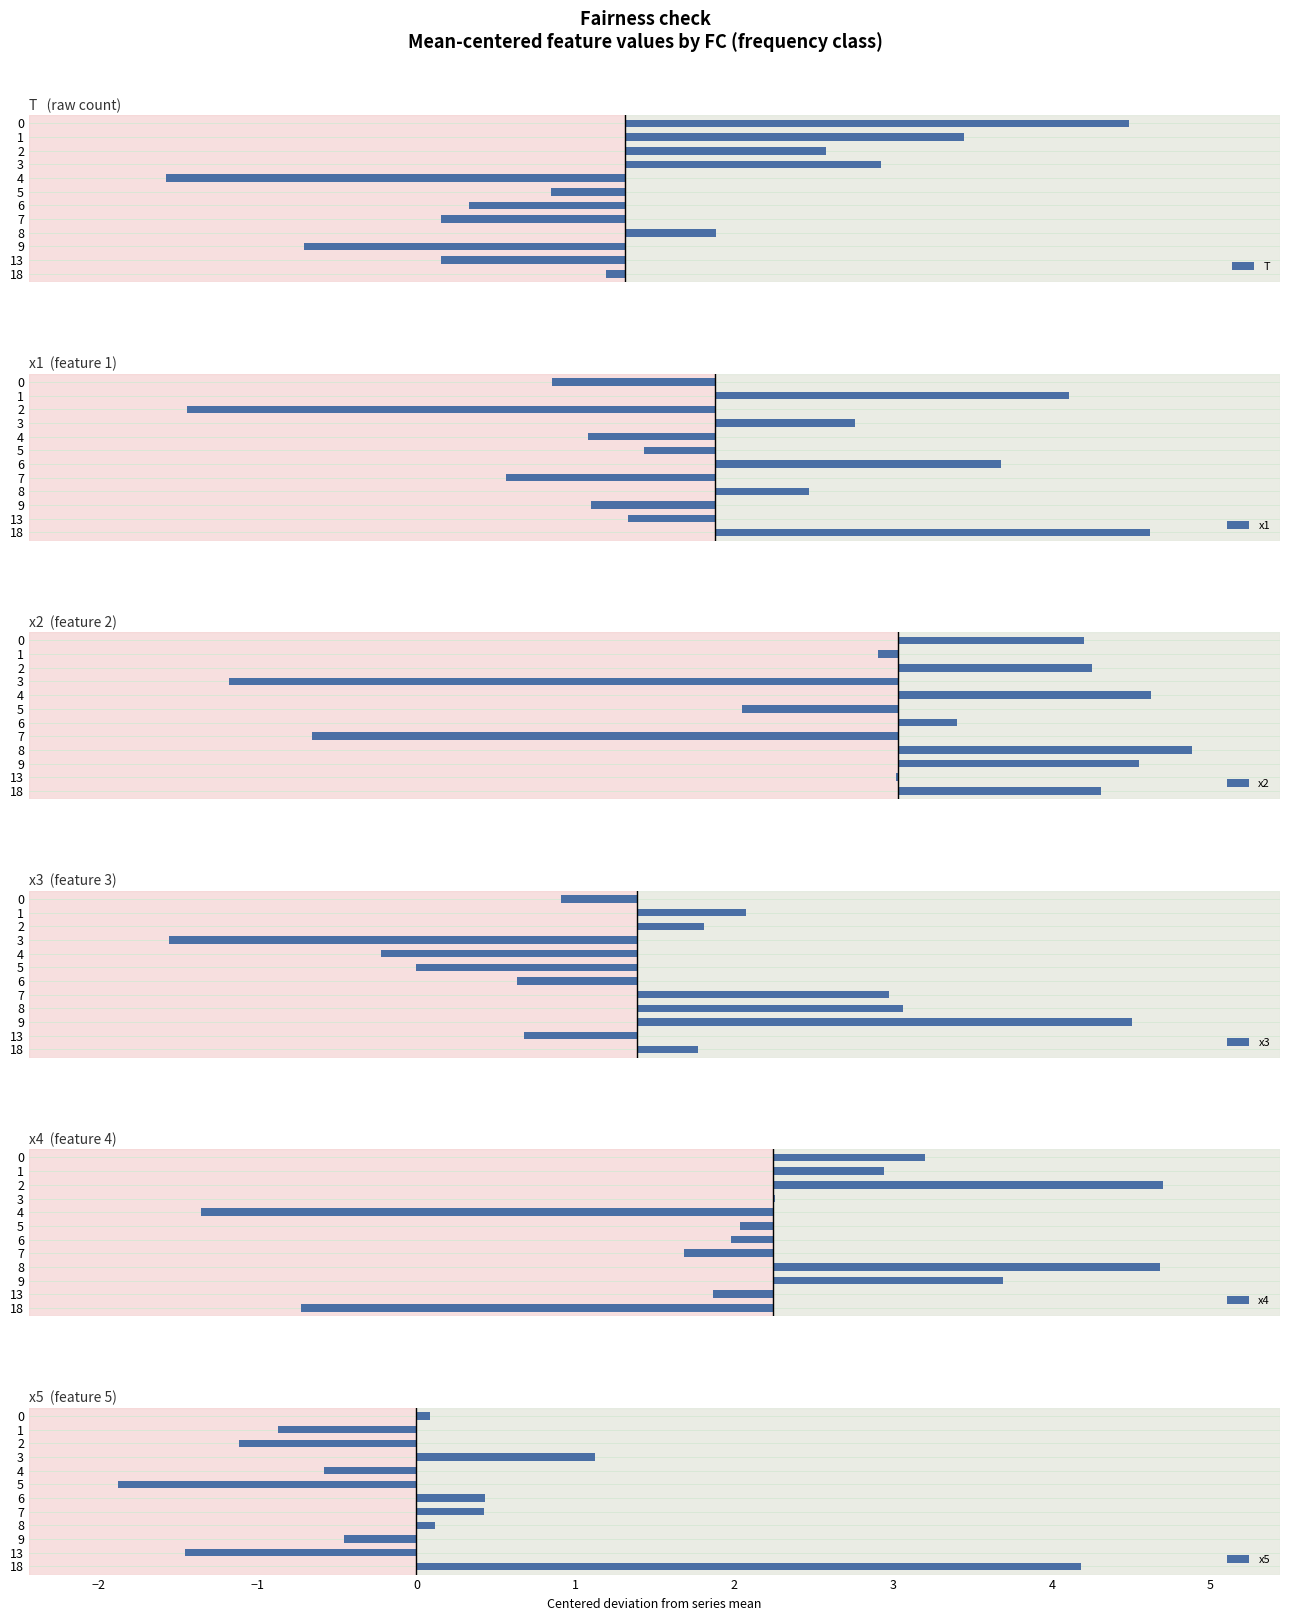

At which label does x5 reach its minimum?

5